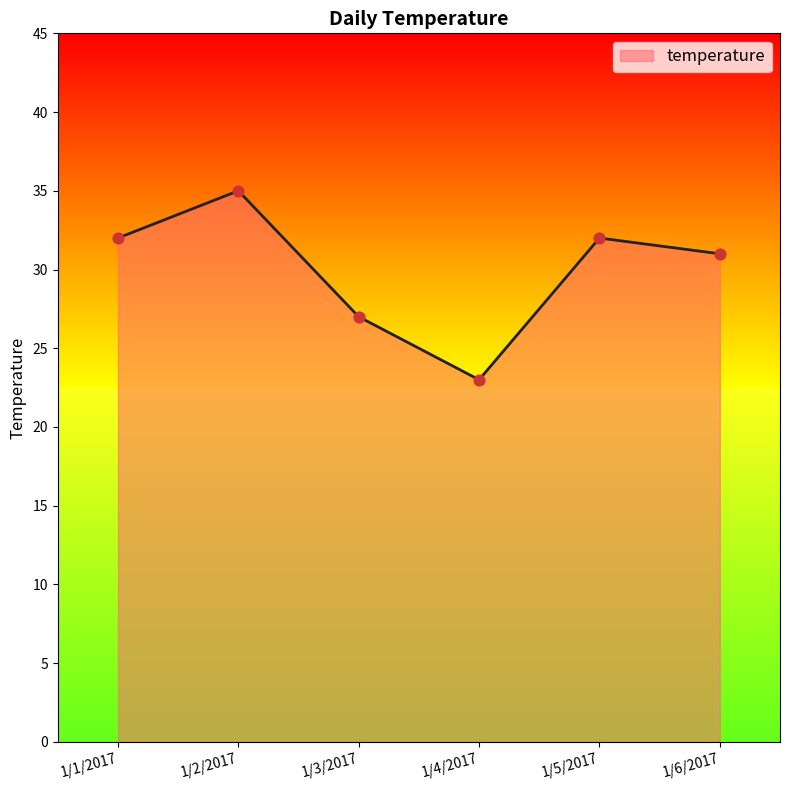

What is the ratio of the value at 1/4/2017 to the value at 1/3/2017?

0.9